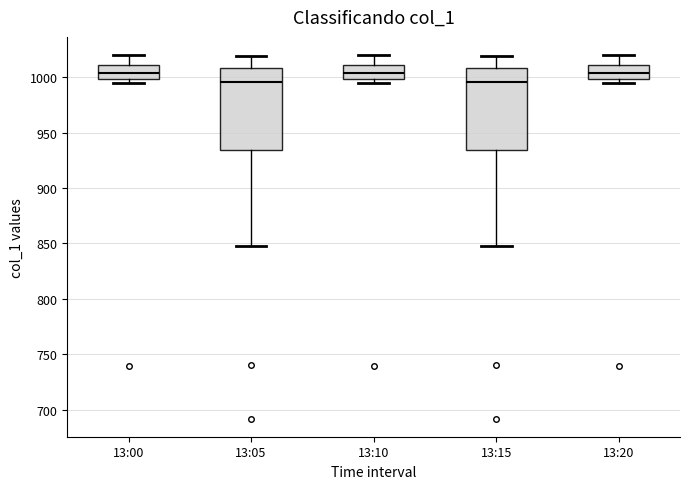

Where is the lower edge of the box for 13:10 on the y-axis? The values are not printed on the chart, so give them approximately, as read against the axis.

1000